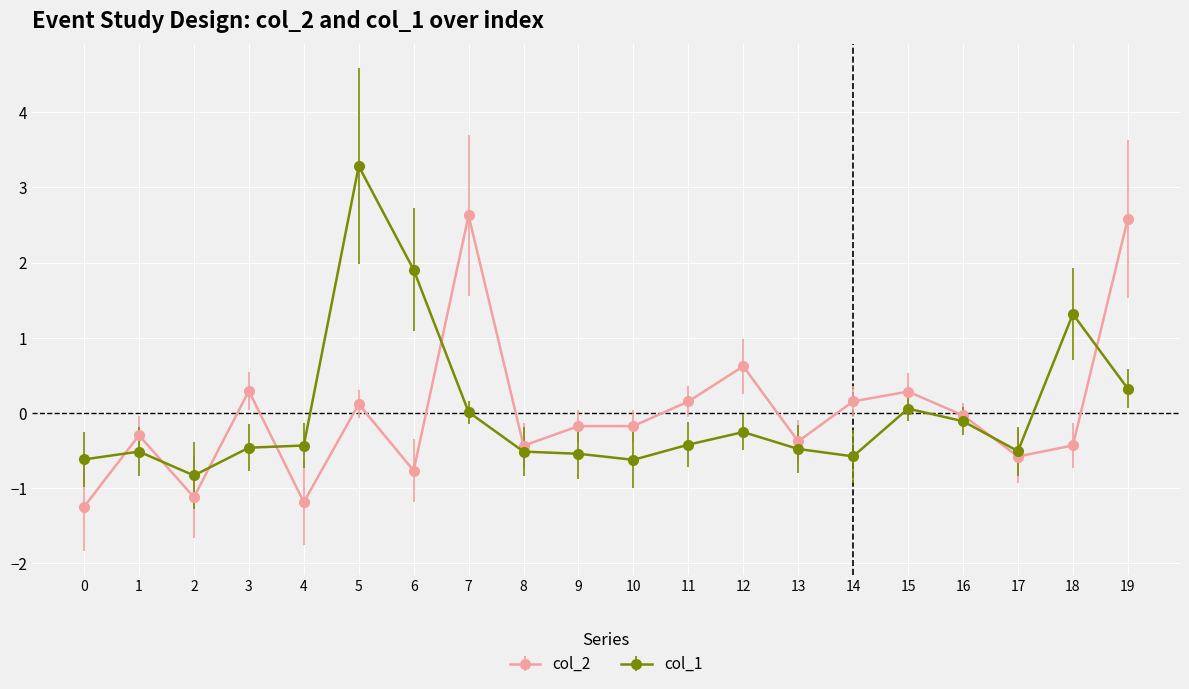

What is the difference between the highest and lowest values at 6?

2.7